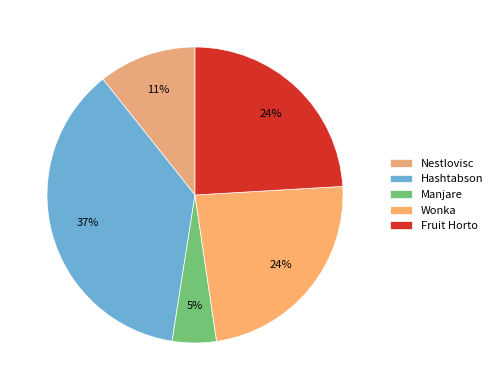

Which slice is the largest?

Hashtabson